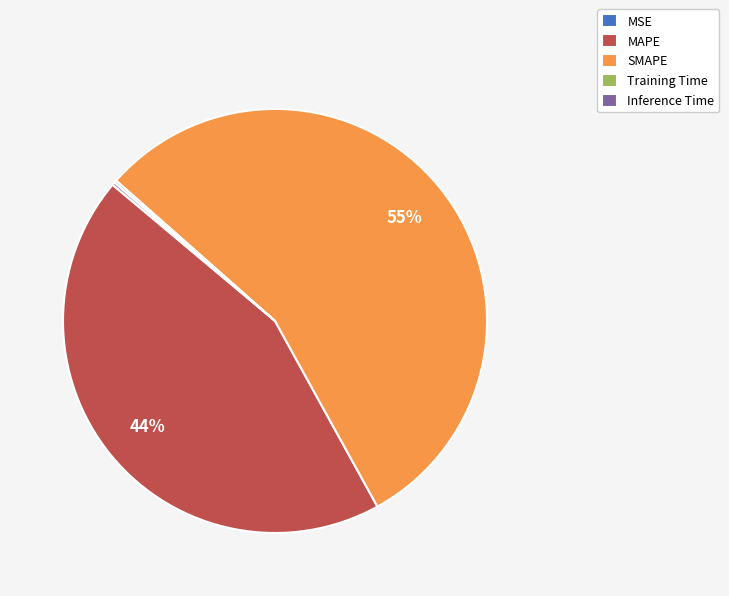

To the nearest percent, what portion does MAPE represent?

44%